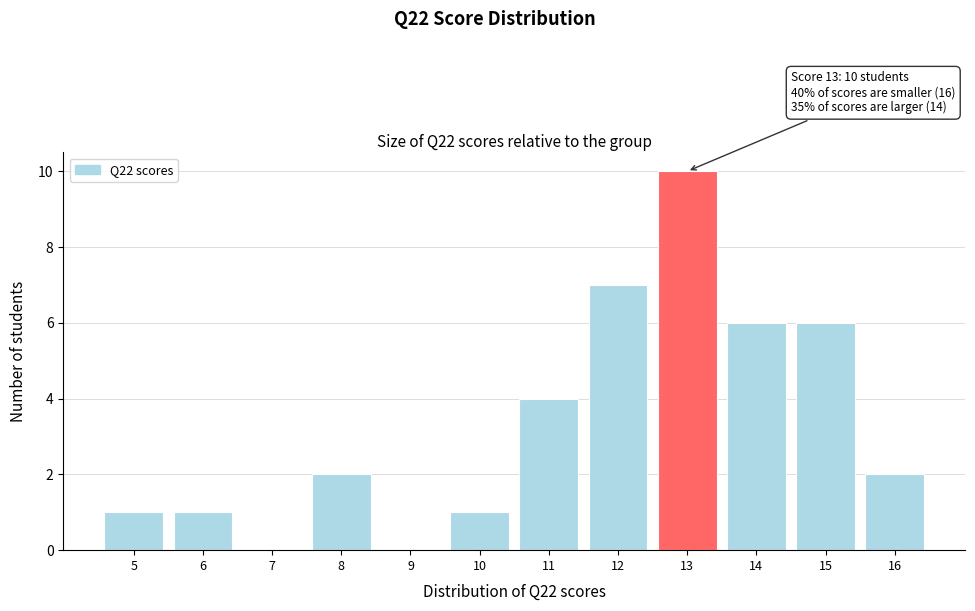

Which range on the x-axis has the tallest bar?

12.5 to 13.5